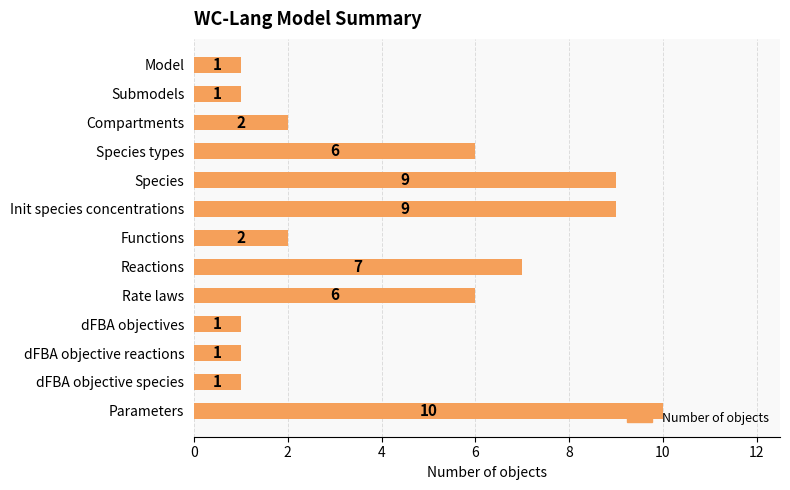

What is the difference between the maximum and minimum values?

9